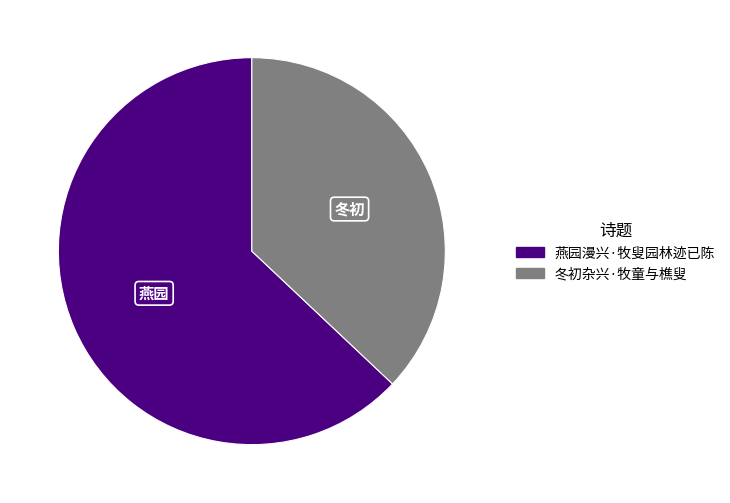

Does 燕园漫兴·牧叟园林迹已陈 account for over 50% of the chart?

Yes